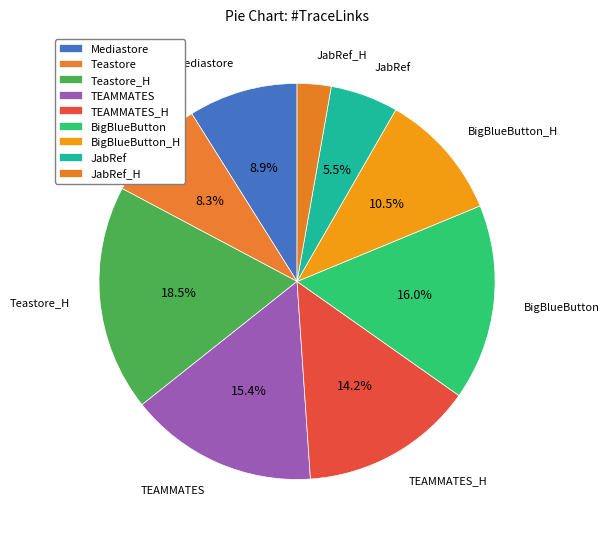

Does TEAMMATES_H represent more than half of the total?

No